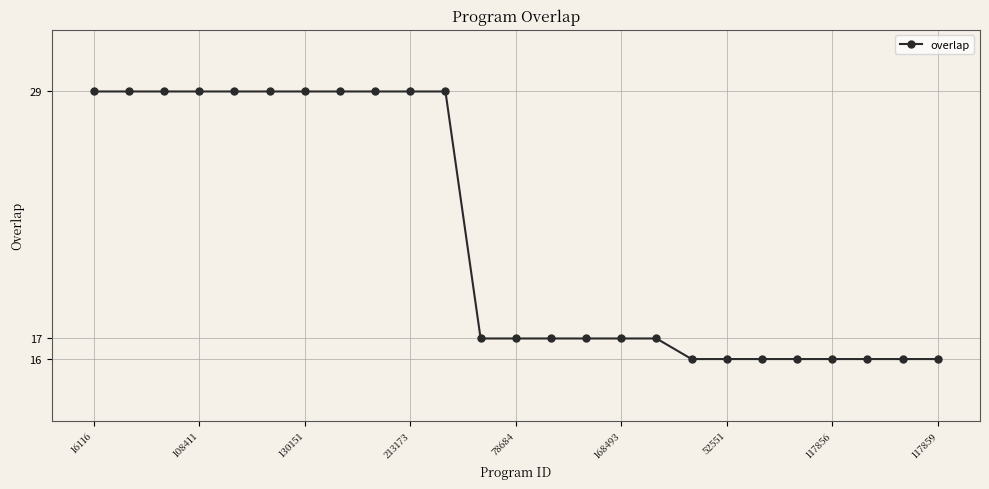

What is the value of the 11th point from the left?

29